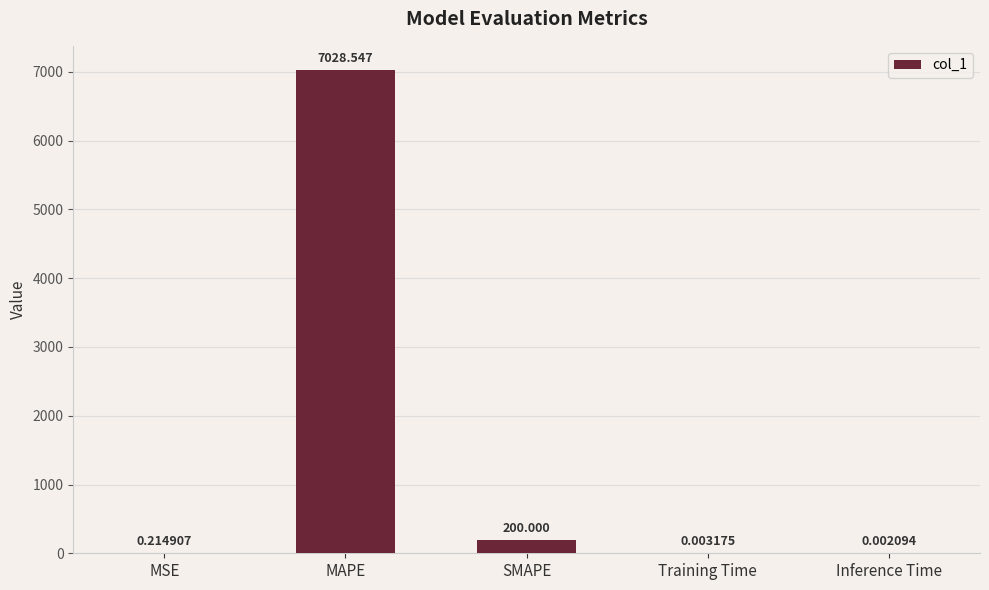

Between SMAPE and MSE, which is larger?

SMAPE